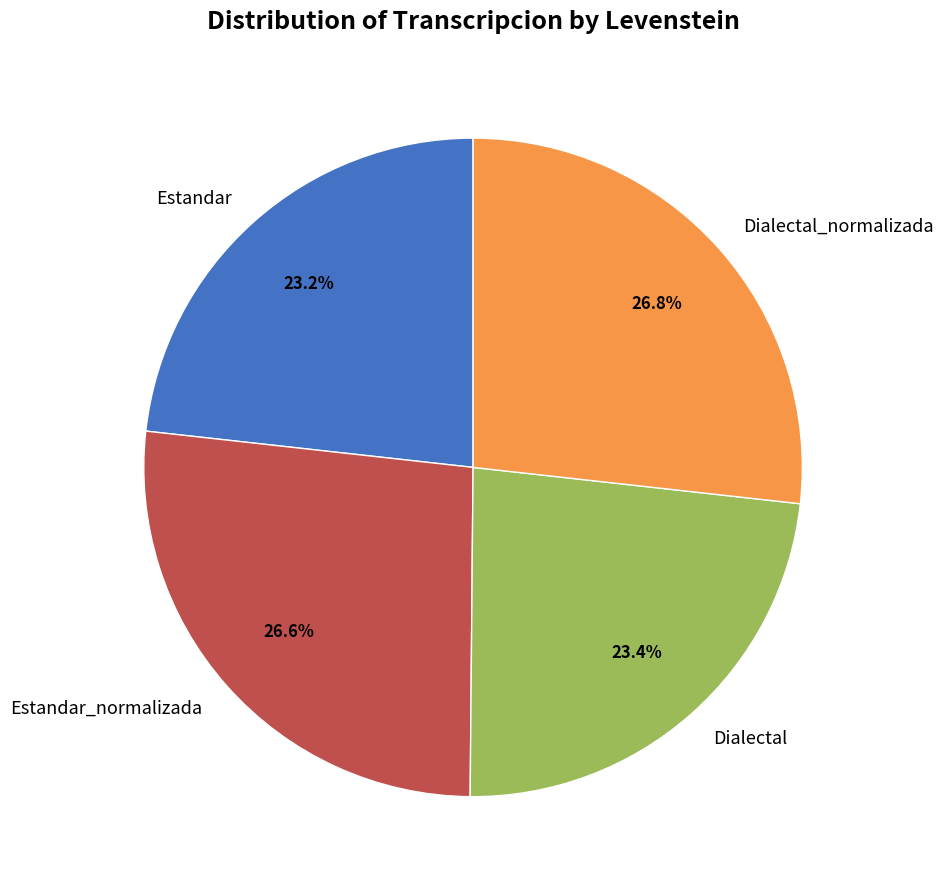

Count the number of slices in the pie.

4